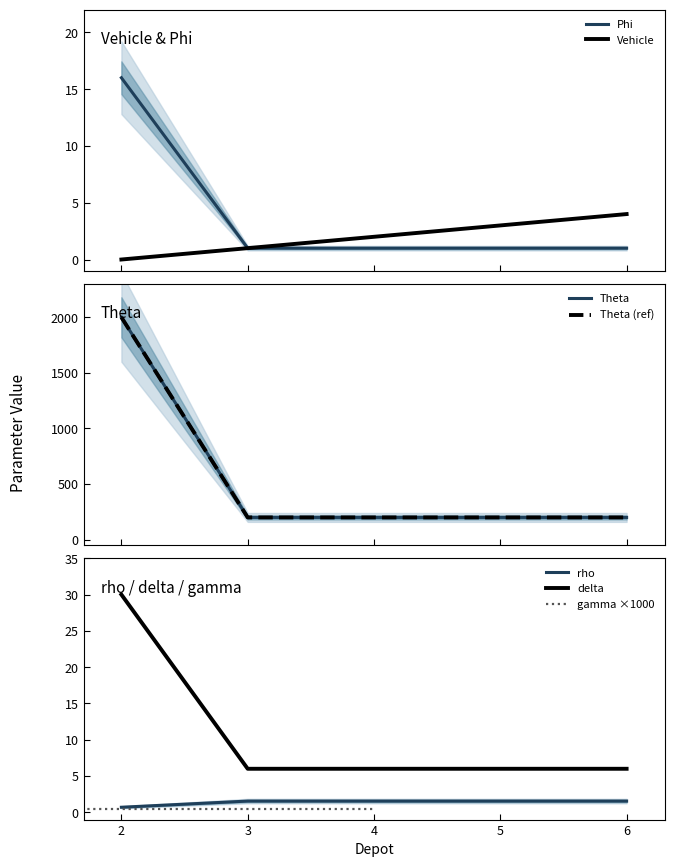

What is the approximate value of Theta at 4?

1.6